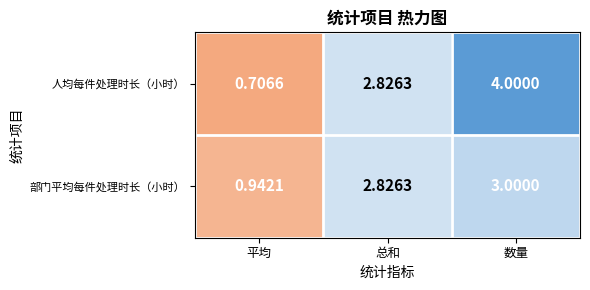

At which label does 部门平均每件处理时长（小时） reach its minimum?

平均